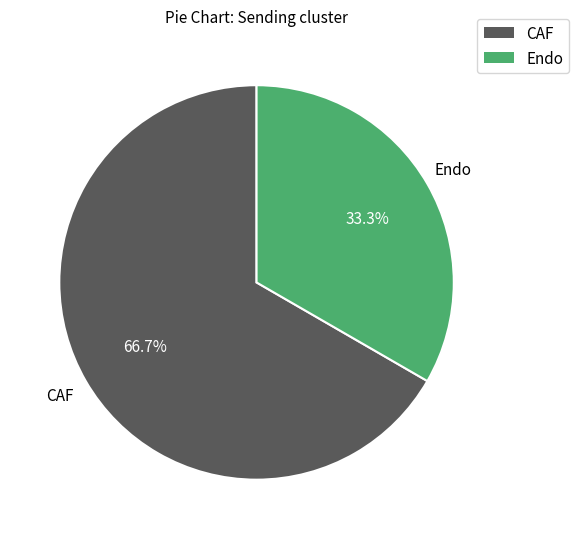

Is it true that CAF is 56% of the pie?

False